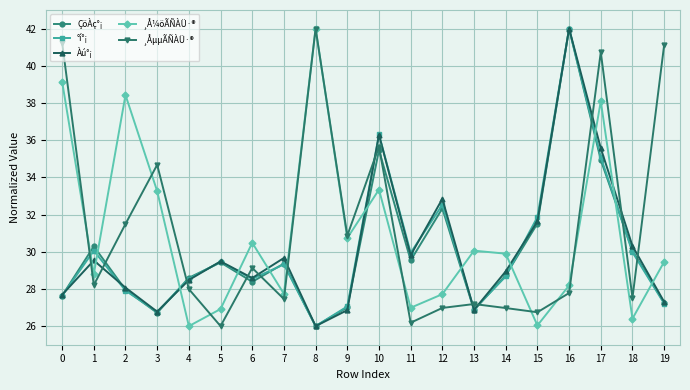

Which series has the largest total across all categories?

¸ÅµµÃÑÀÜ·®